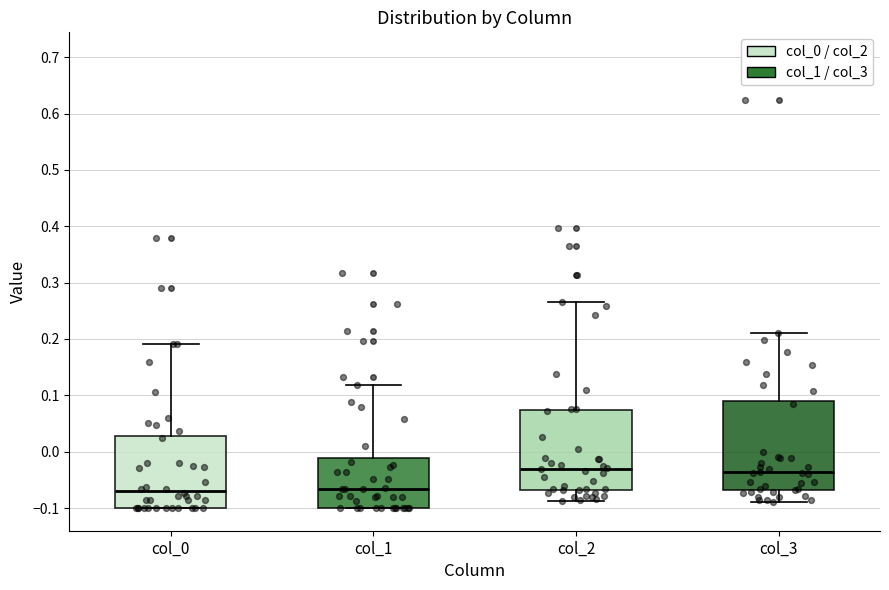

Which box is the tallest, from its lower edge to its upper edge?

col_3